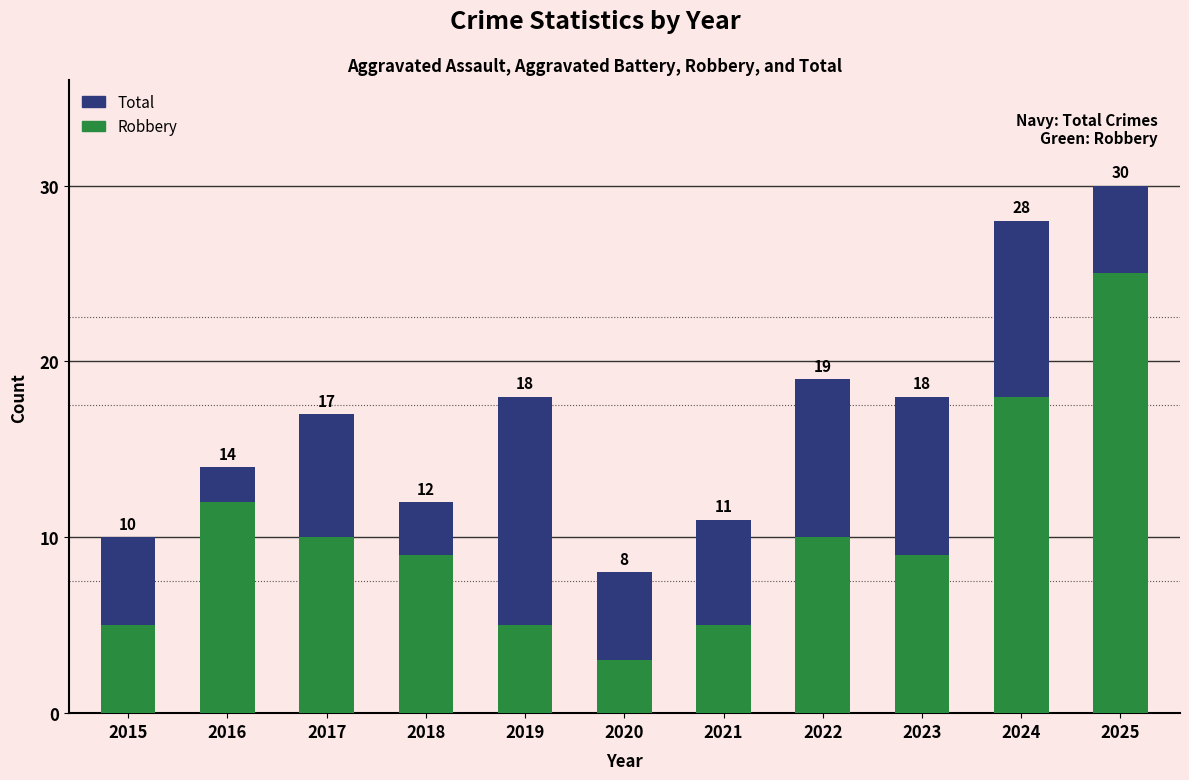

What is the difference between the second highest and second lowest values in the Total series?

18